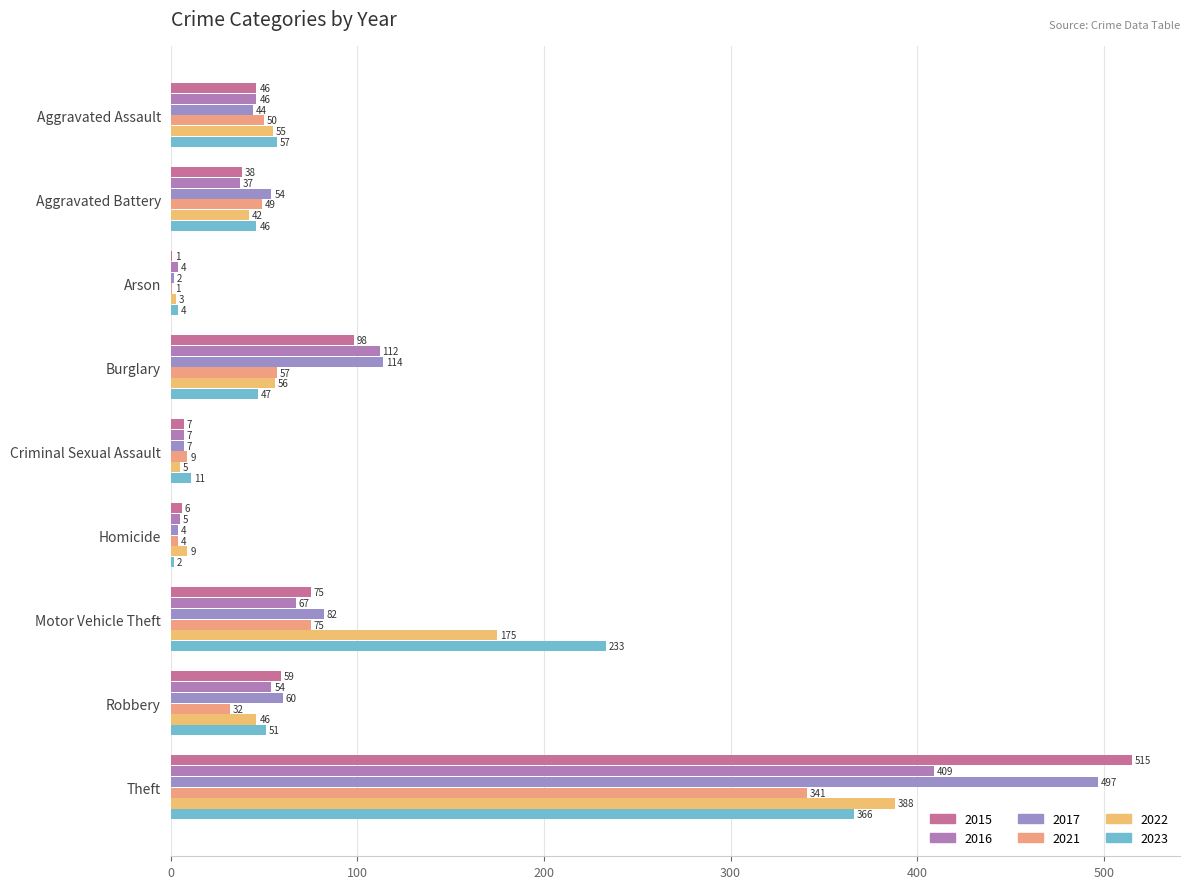

What is the maximum value for 2015?

515